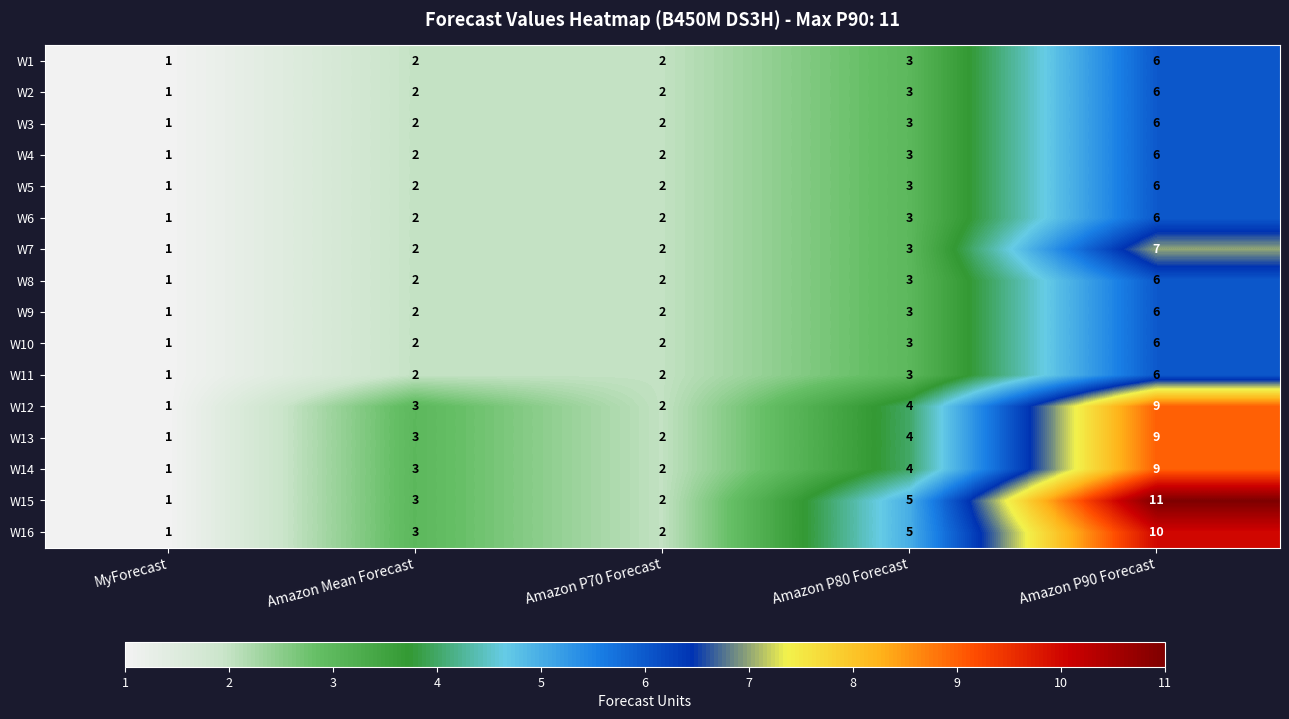

How many data points in W5 are less than 2?

1